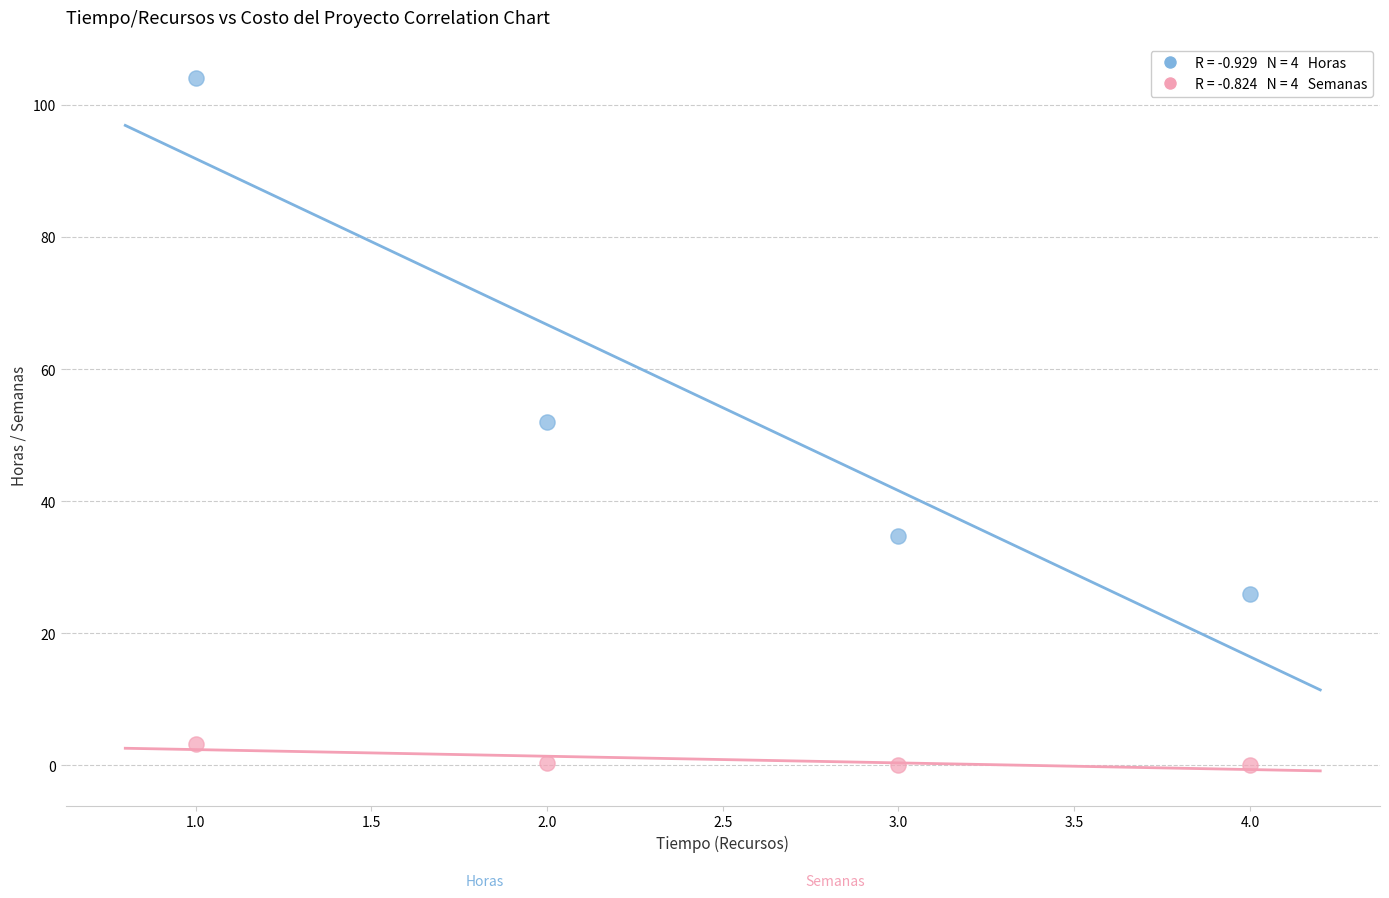

Across all data points, what is the average X value?

2.5